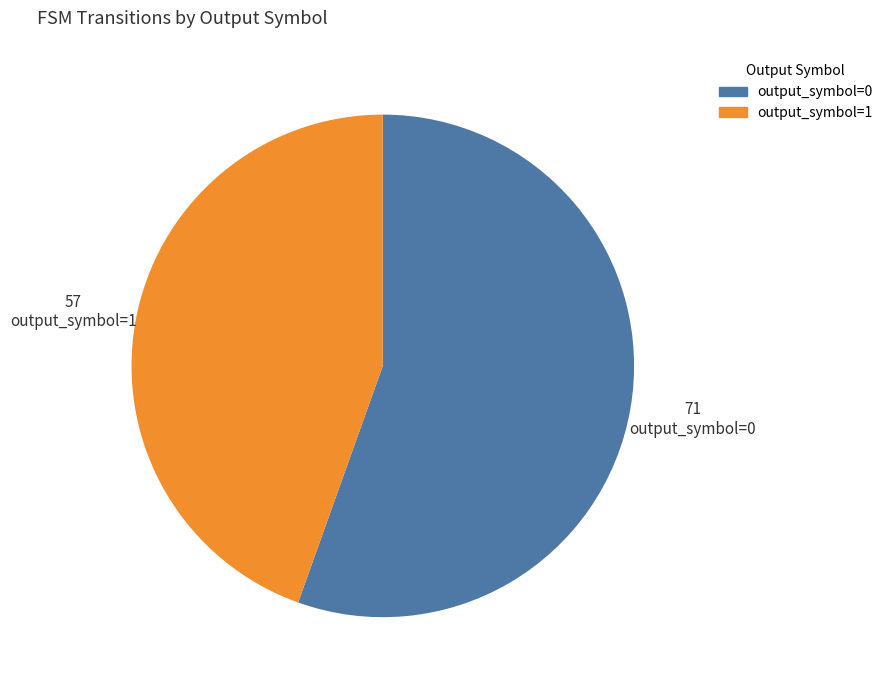

Does any single category account for the majority?

Yes